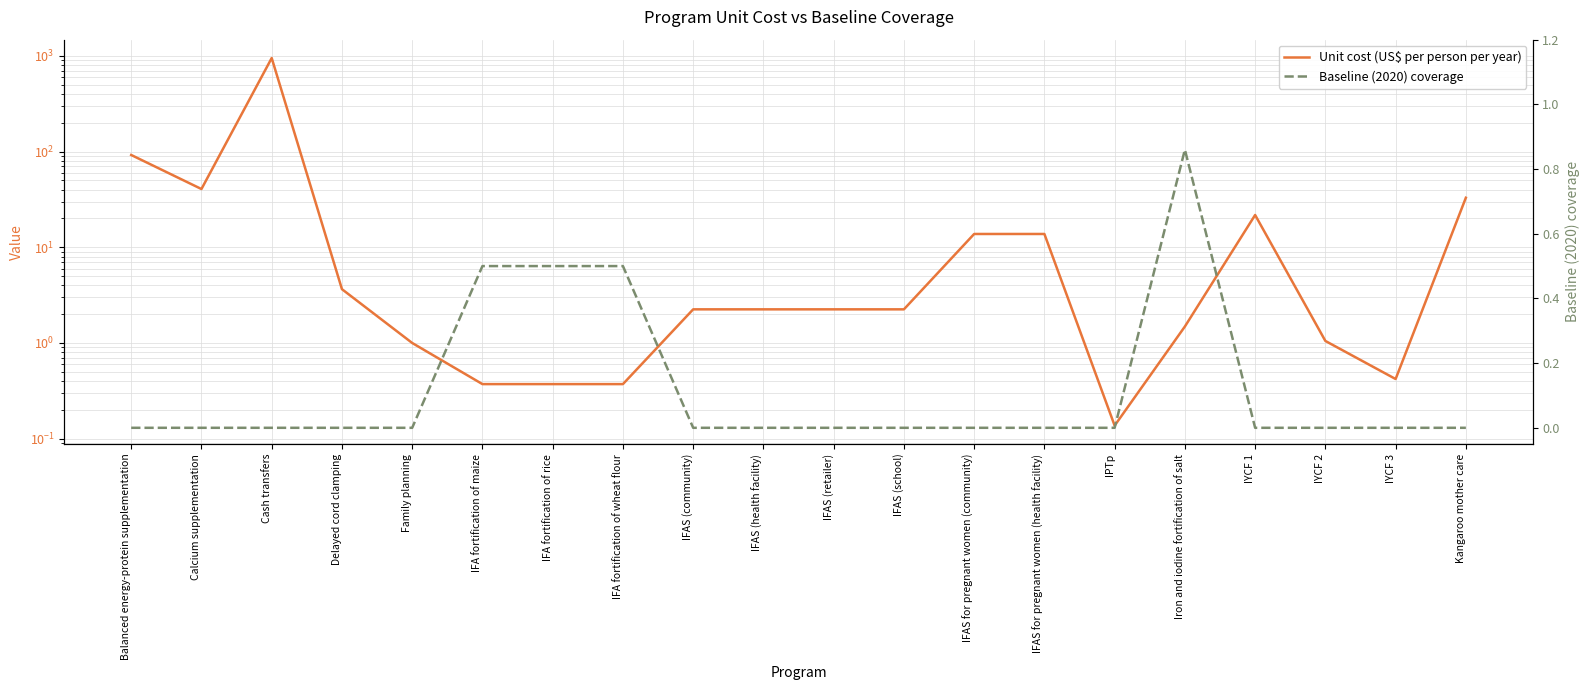

How many distinct data groups are displayed?

2